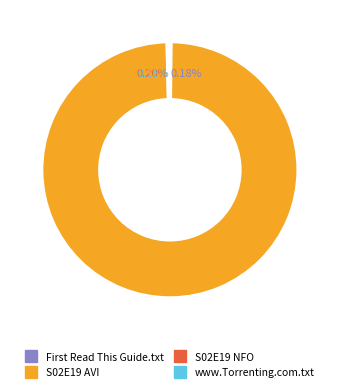

Is there any slice that represents more than half of the pie?

Yes